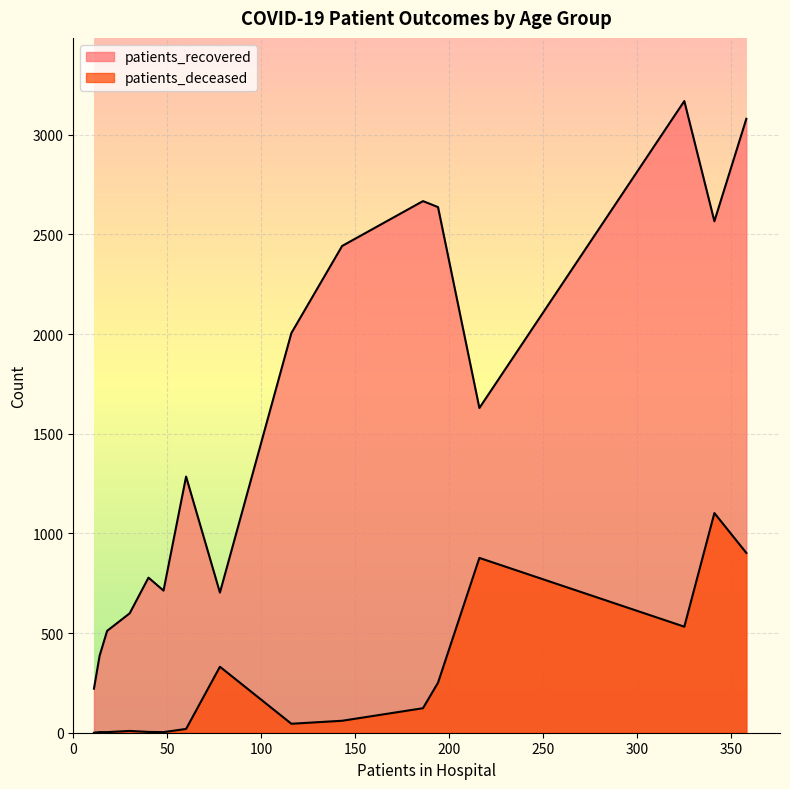

True or false: patients_deceased and patients_recovered cross at least once.

False